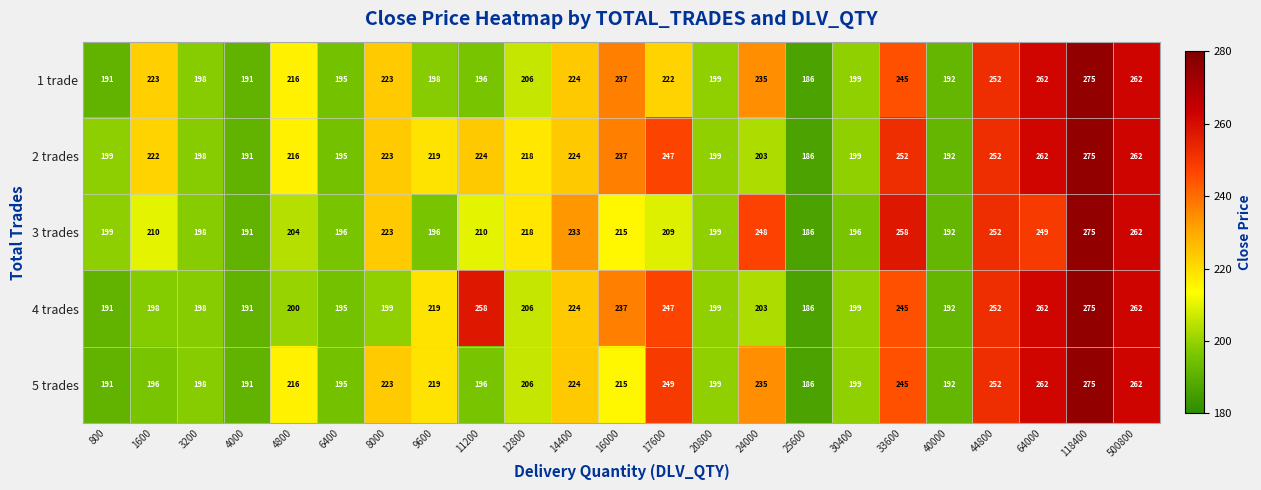

The value of 2 trades at 11200 is 348. True or false?

False